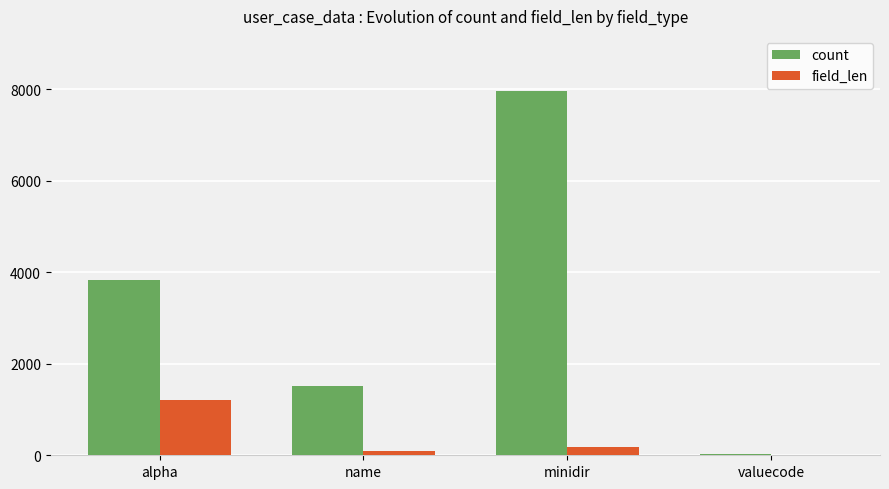

What is the difference between the count values at alpha and minidir?

4137